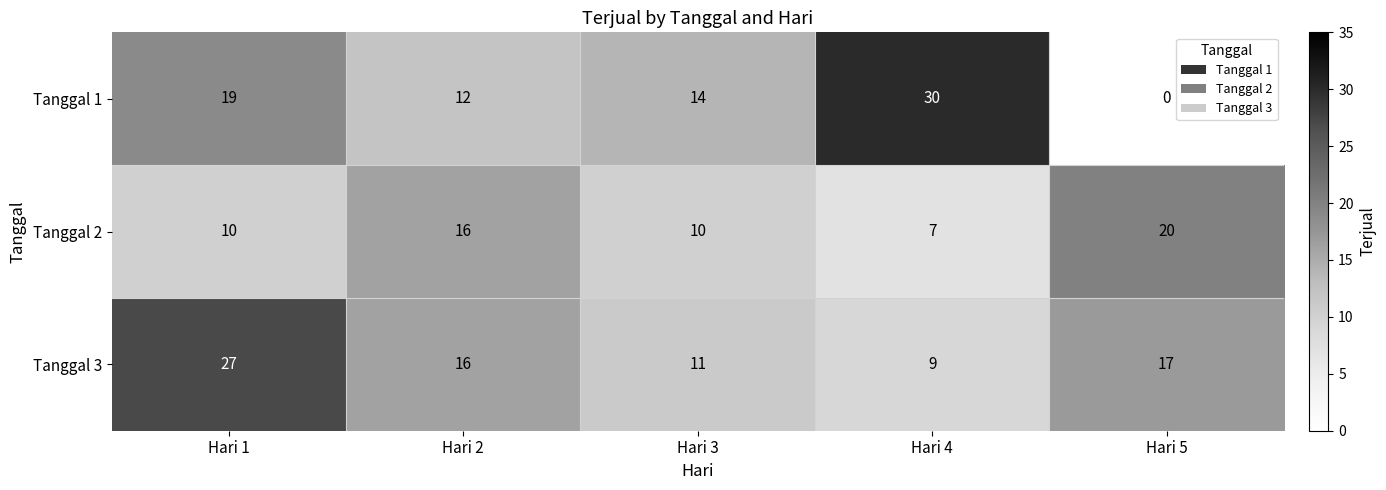

The Tanggal 3 series shows 27 at Hari 1. True or false?

True